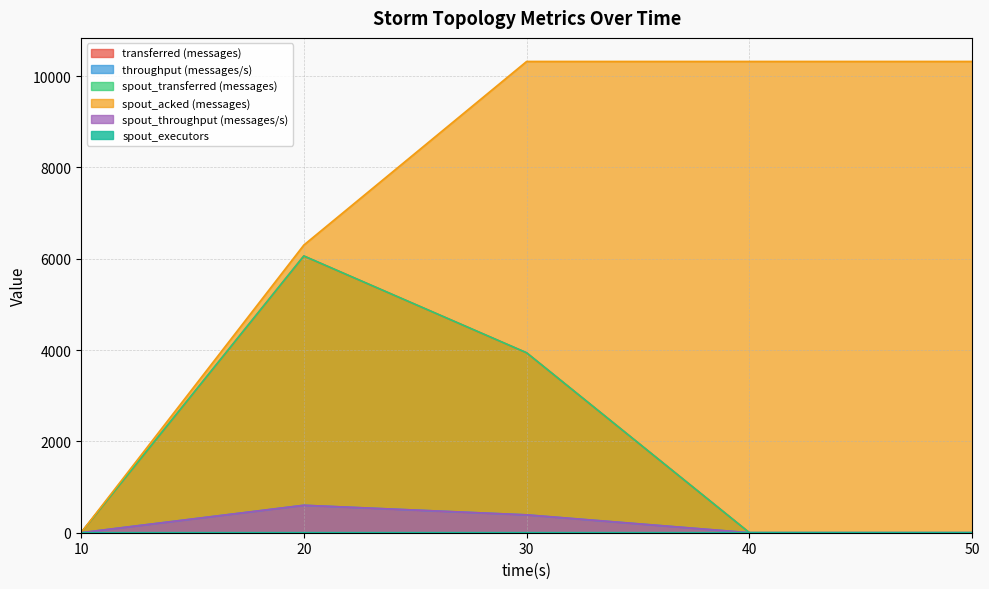

Rank the series at 30 from highest to lowest value.

spout_acked (messages), transferred (messages), spout_transferred (messages), throughput (messages/s), spout_throughput (messages/s), spout_executors